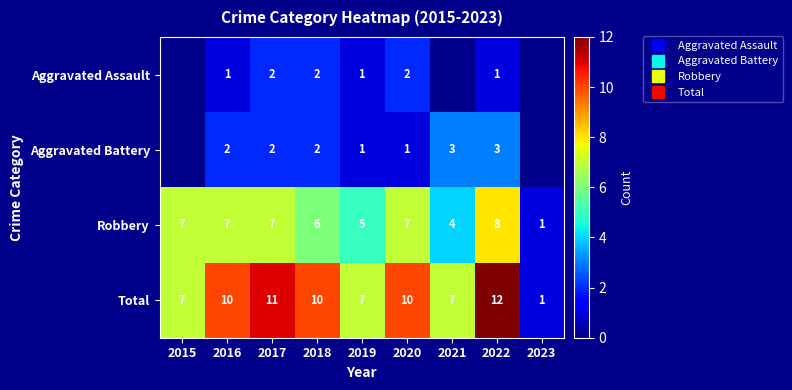

How many series are shown in this chart?

4